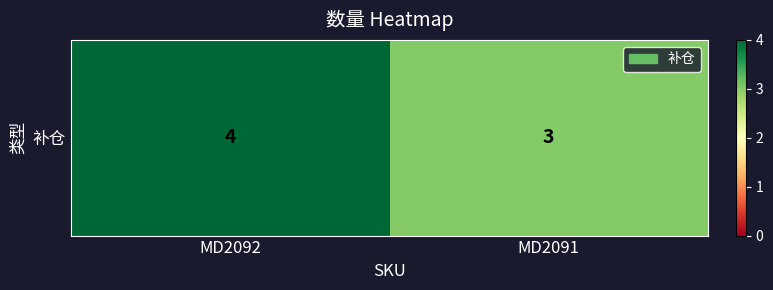

Reading left to right, extract all data points from this chart.

MD2092=4	MD2091=3